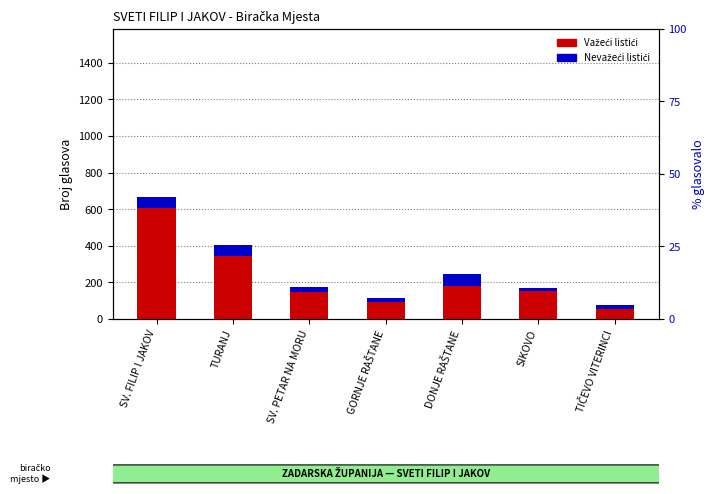

What is the sum of the Važeći listići values at TURANJ and SV. PETAR NA MORU?

489